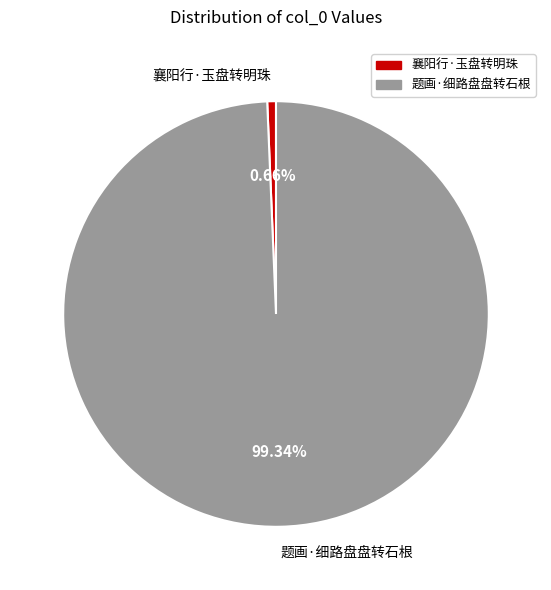

Count the number of slices in the pie.

2